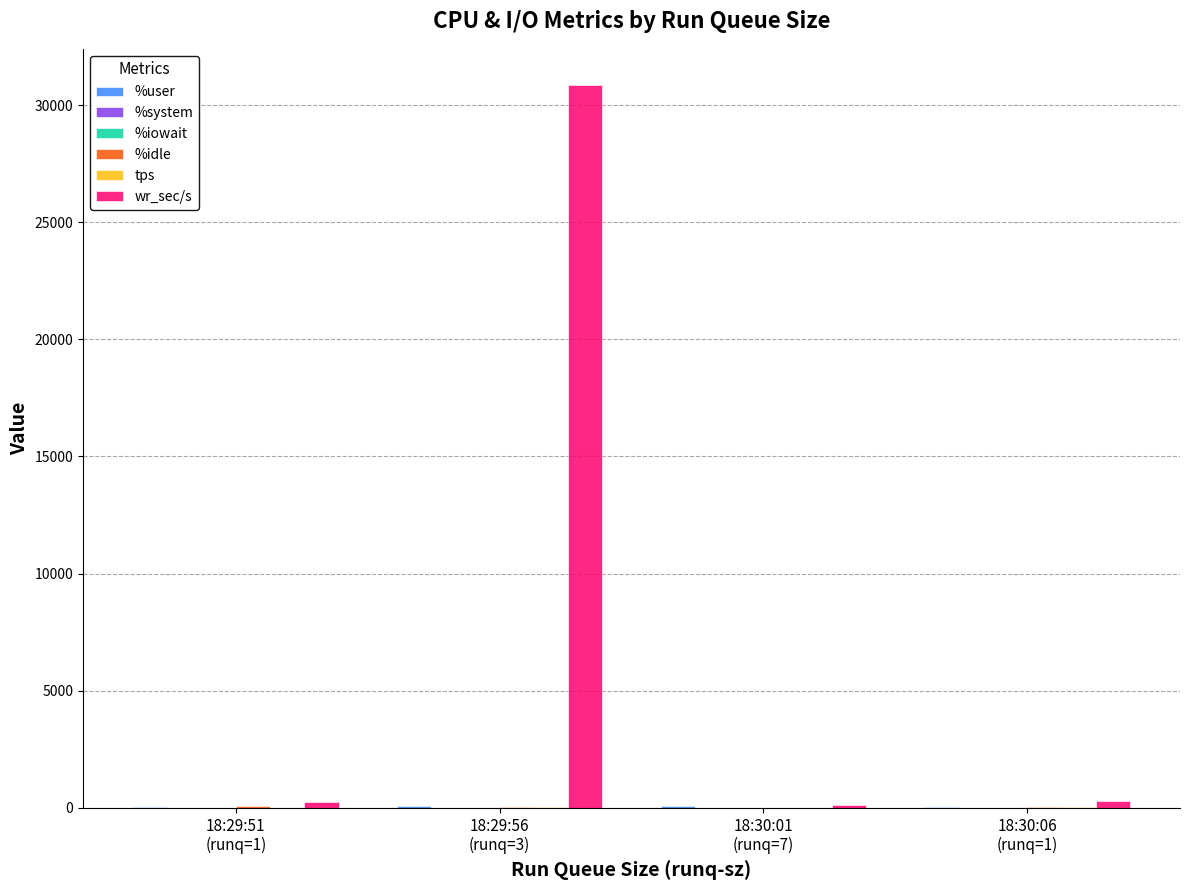

Are the bars grouped side by side (vs. stacked)?

Yes